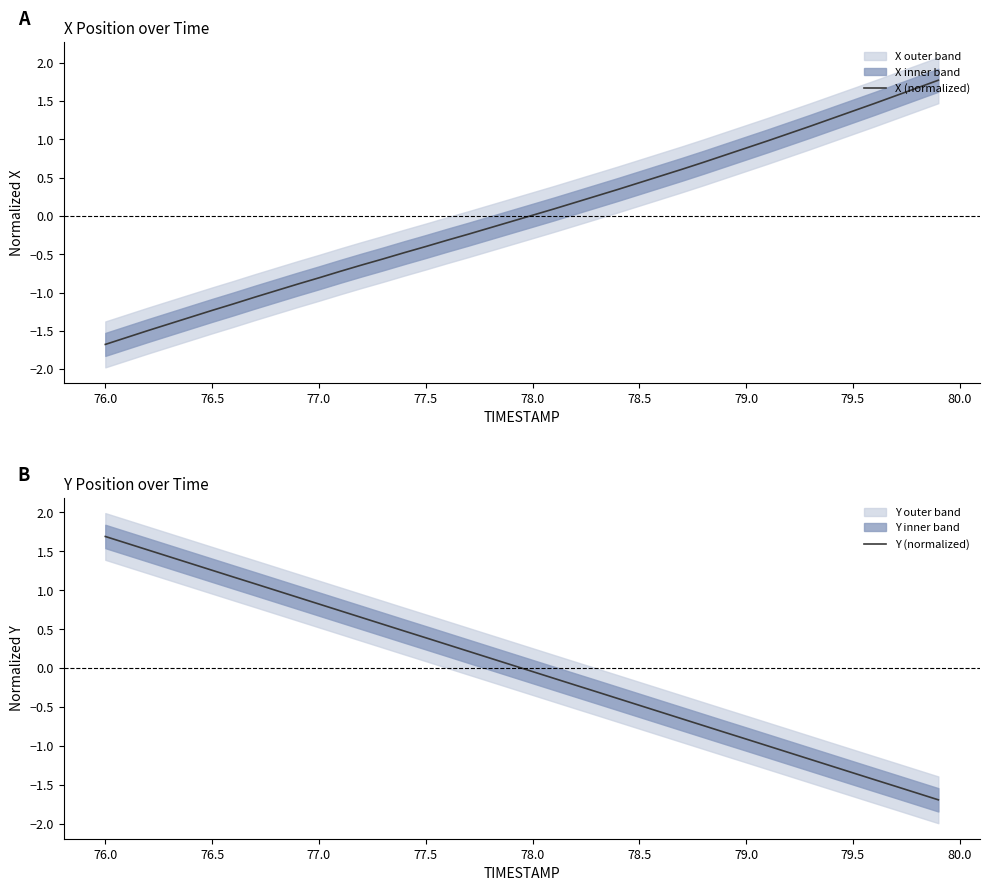

Which category has the lowest value in the X (normalized) series?

76.0